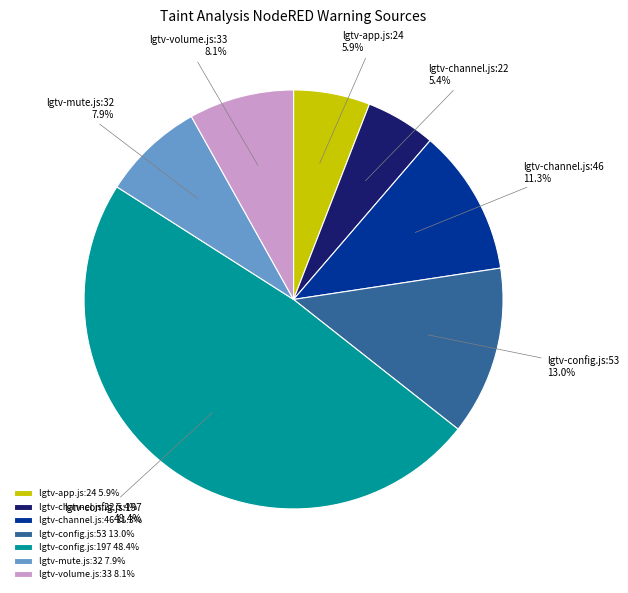

Do lgtv-volume.js:33 and lgtv-config.js:53 together represent more than half of the pie?

No